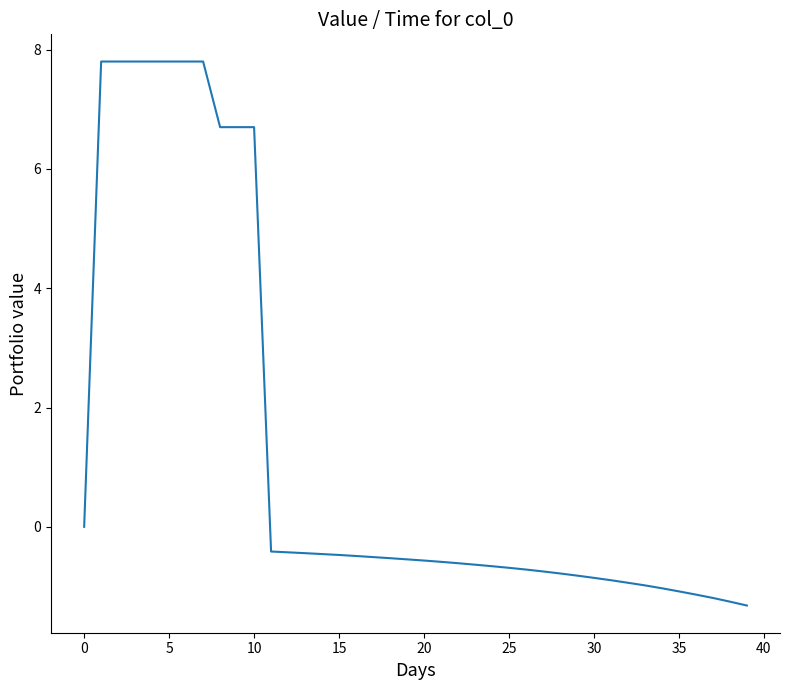

What is the greatest value displayed?

7.8